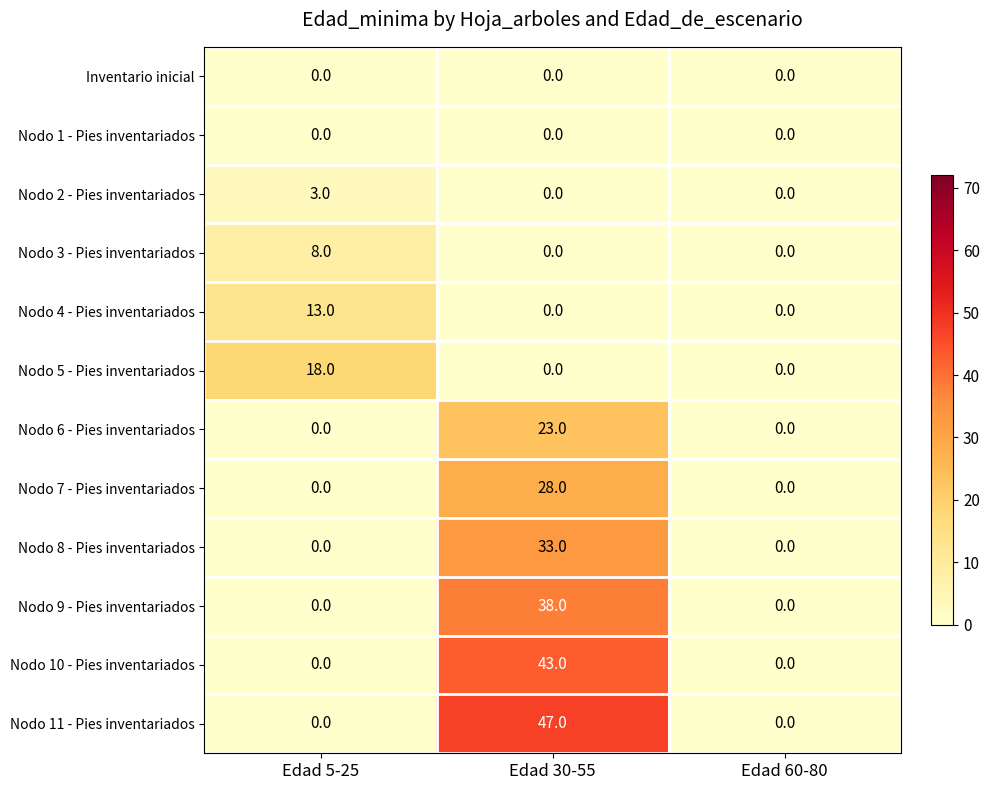

Which series changed the most between Edad 30-55 and Edad 60-80?

Nodo 11 - Pies inventariados